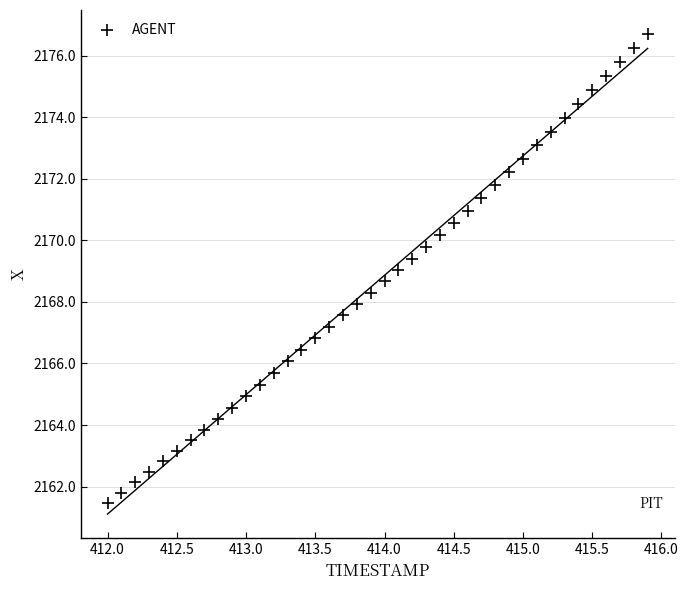

What is the range of Y values (max minus min)?

15.2